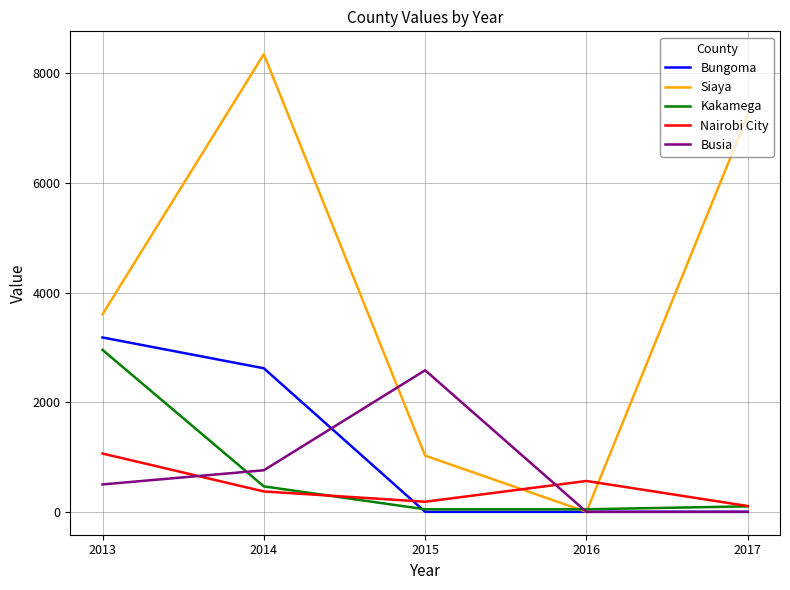

At which category is the sum across all series the highest?

2014